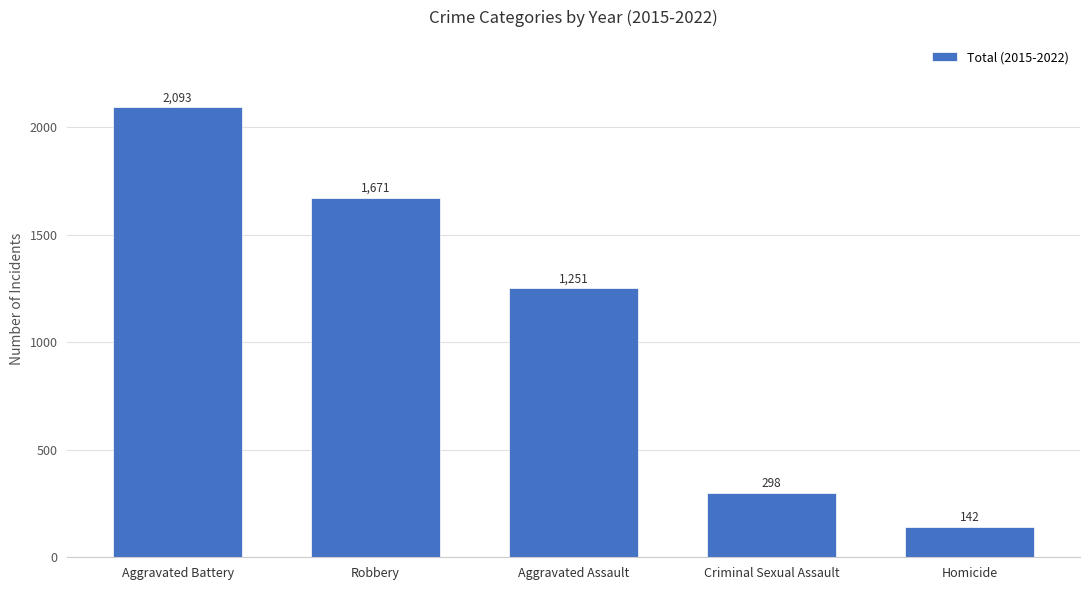

What is the average value?

1091